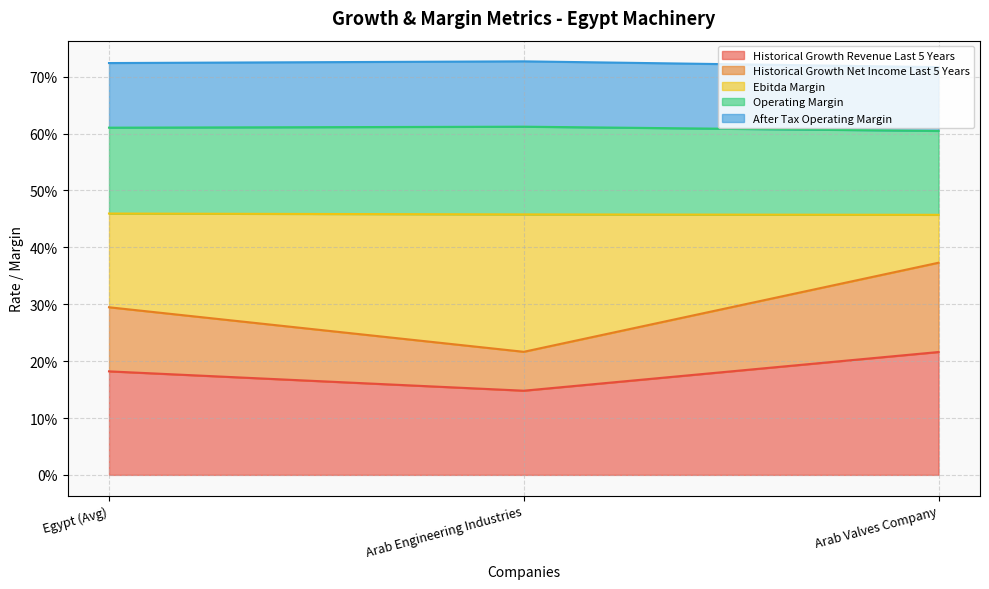

How many categories are shown in the chart?

3